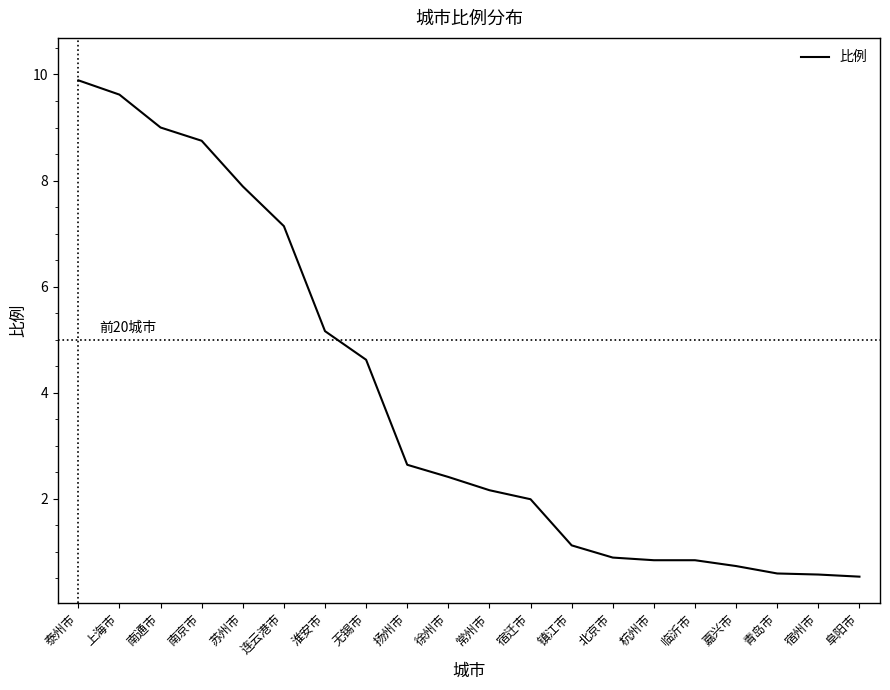

What is the change in value from 上海市 to 北京市?

-8.7